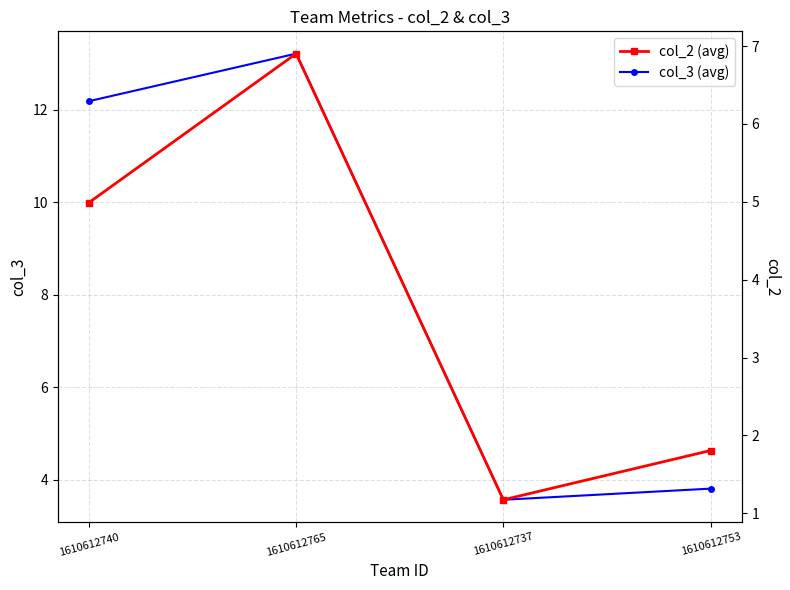

Which series changed the most between 1610612740 and 1610612753?

col_3